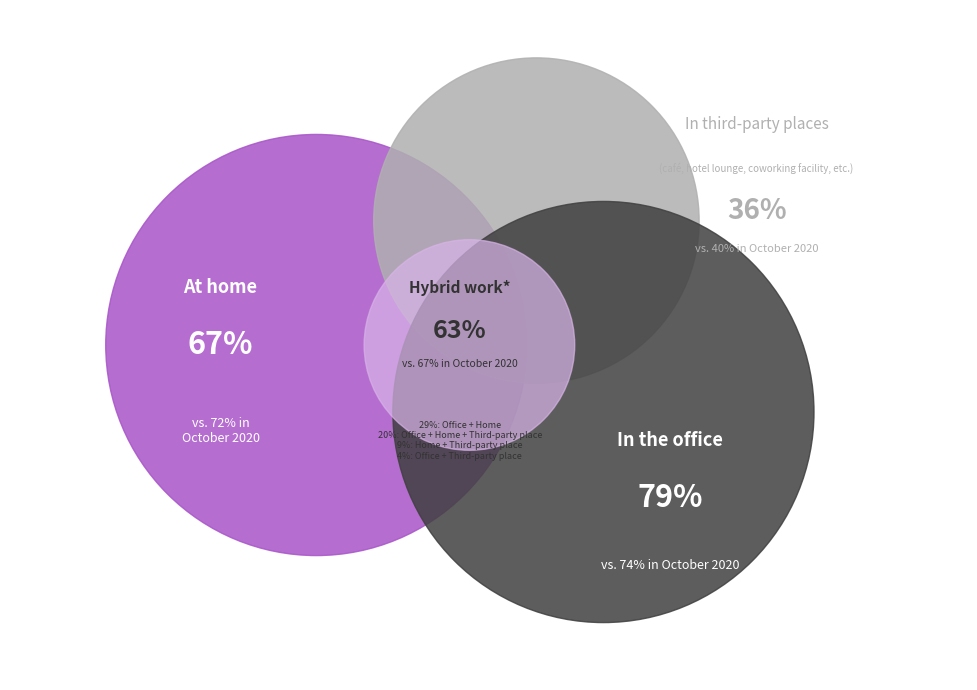

To the nearest percent, what portion does 13 represent?

3%